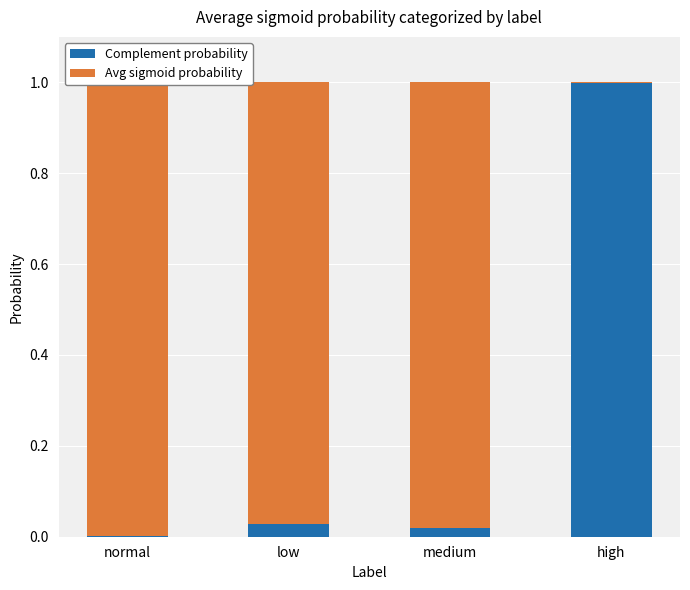

Reading left to right, what are all the values shown in this chart?

Complement probability: normal=0.0	low=0.0	medium=0.0	high=1.0
Avg sigmoid probability: normal=1.0	low=1.0	medium=1.0	high=0.0